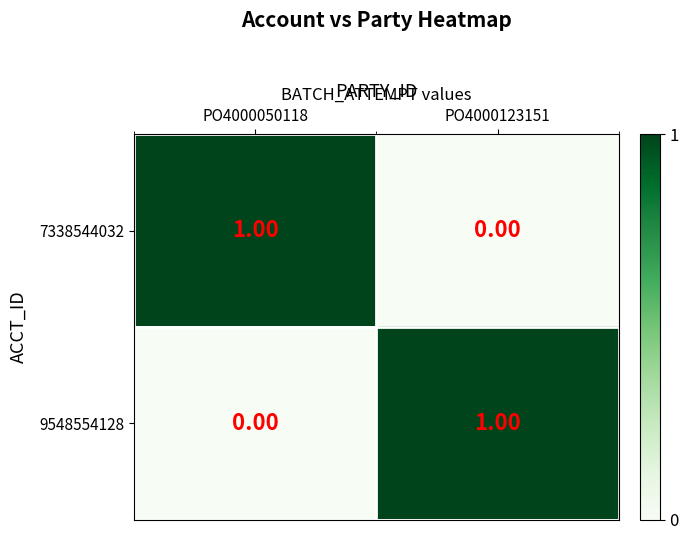

Is the value of 9548554128 at PO4000123151 greater than the value of 7338544032 at PO4000123151?

Yes